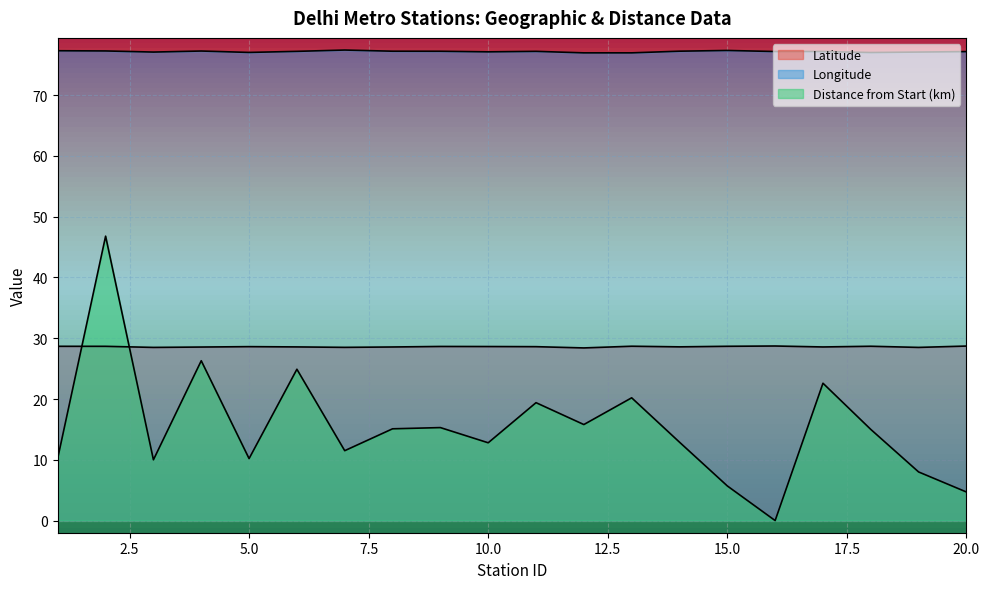

What is the total value across all series at 15?

111.7